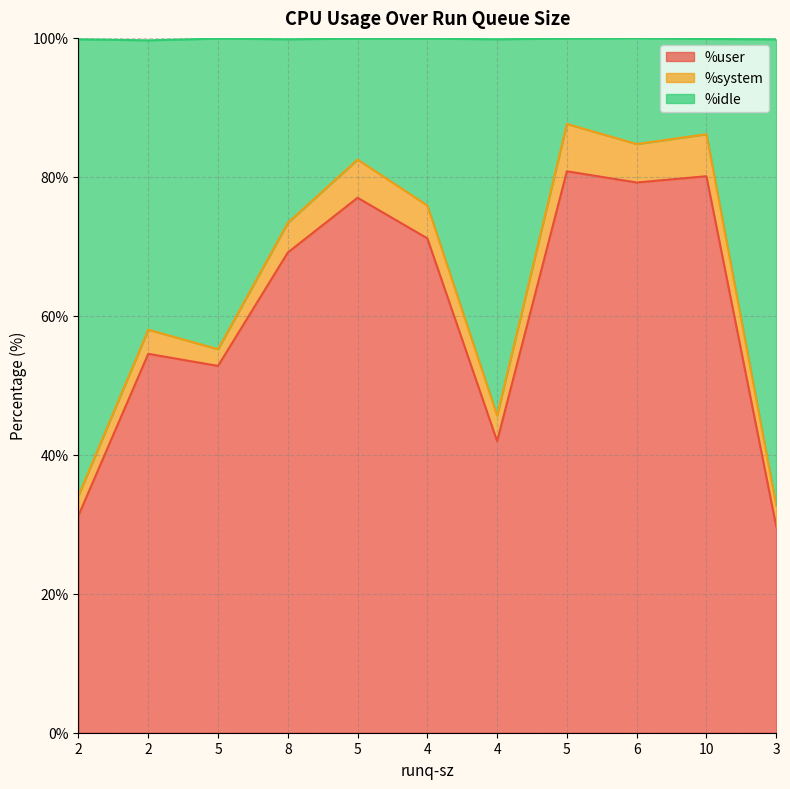

Does the chart display data point markers on the line(s)?

No